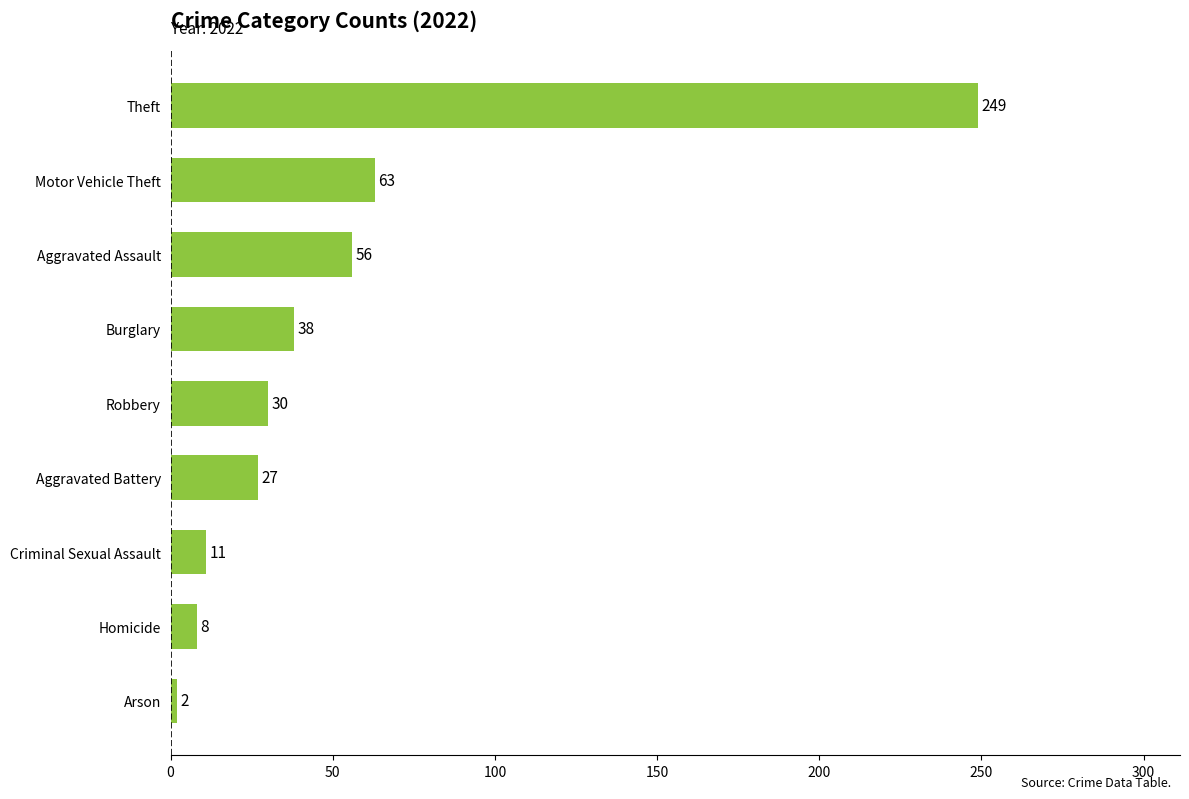

Between Homicide and Aggravated Battery, which is larger?

Aggravated Battery